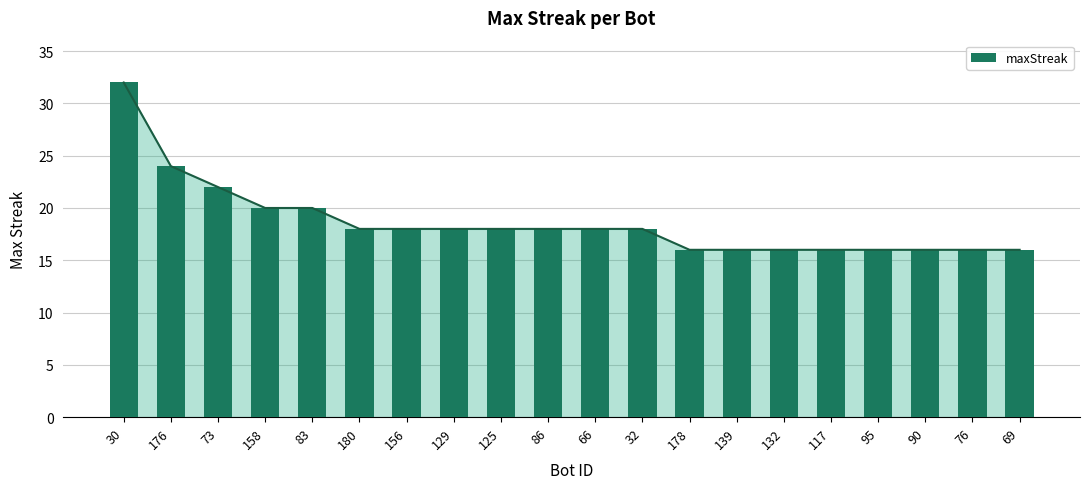

What is the label of the 10th bar from the left?

86